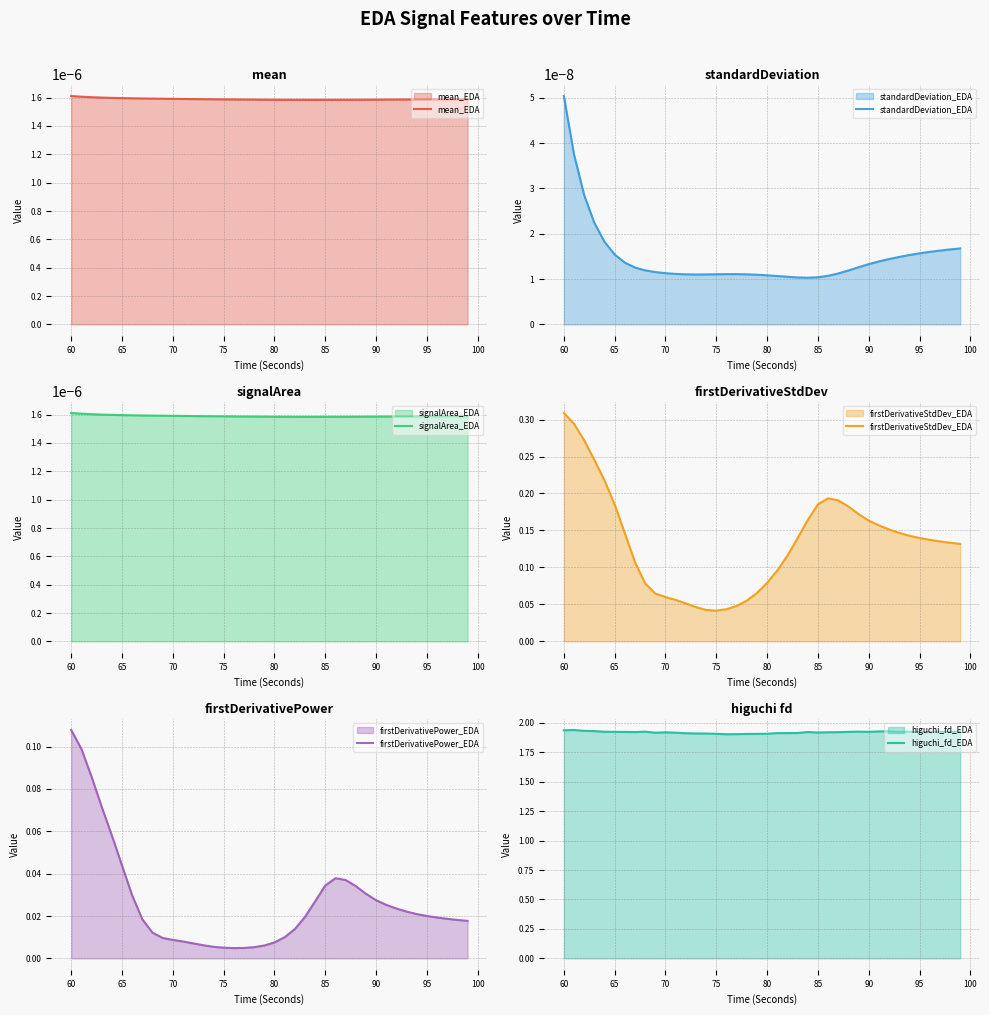

What is the highest value of the firstDerivativeStdDev_EDA series?

0.3